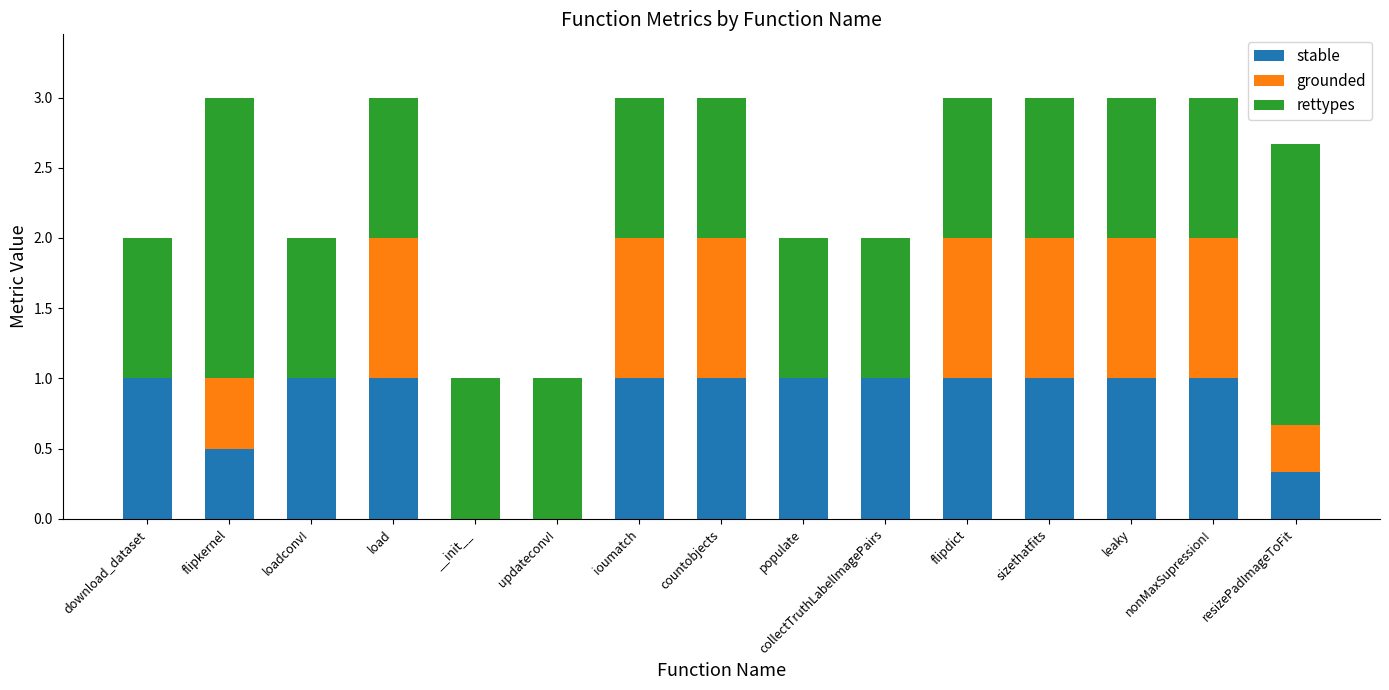

What is the total value across all series at __init__?

1.0